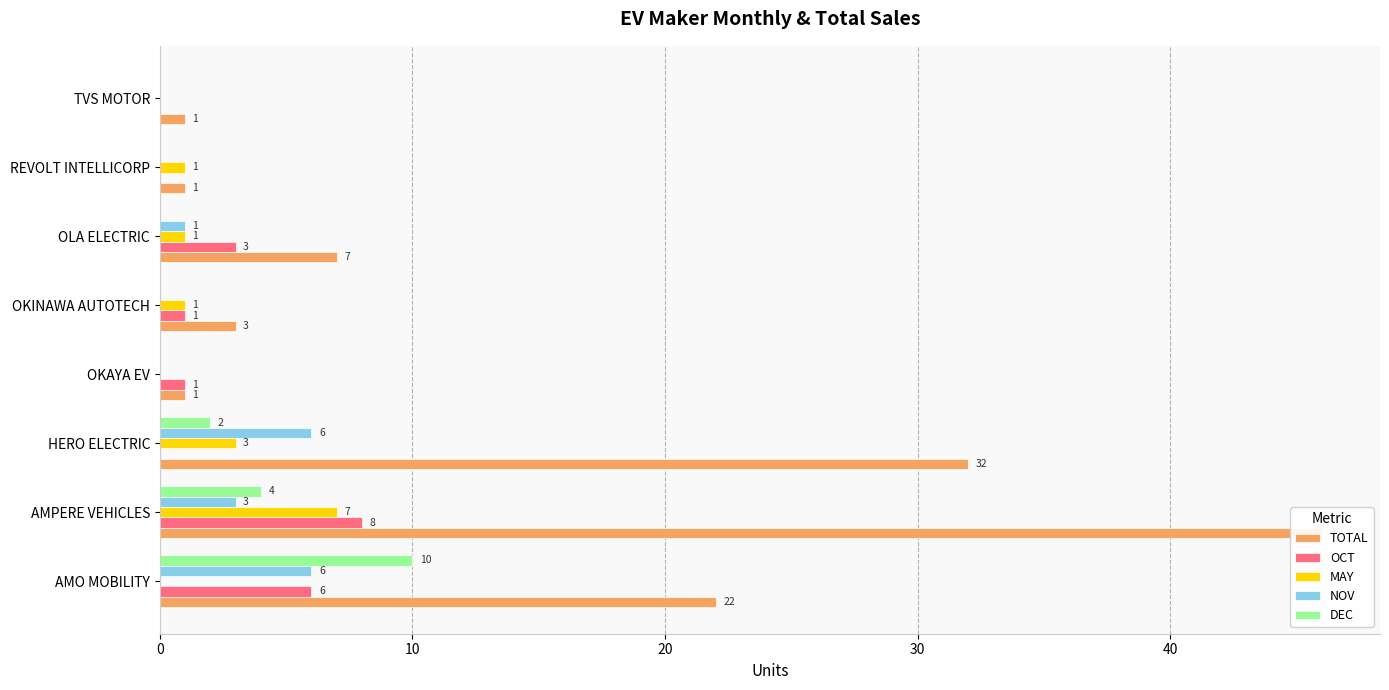

Rank the series at AMPERE VEHICLES from highest to lowest value.

TOTAL, OCT, MAY, DEC, NOV